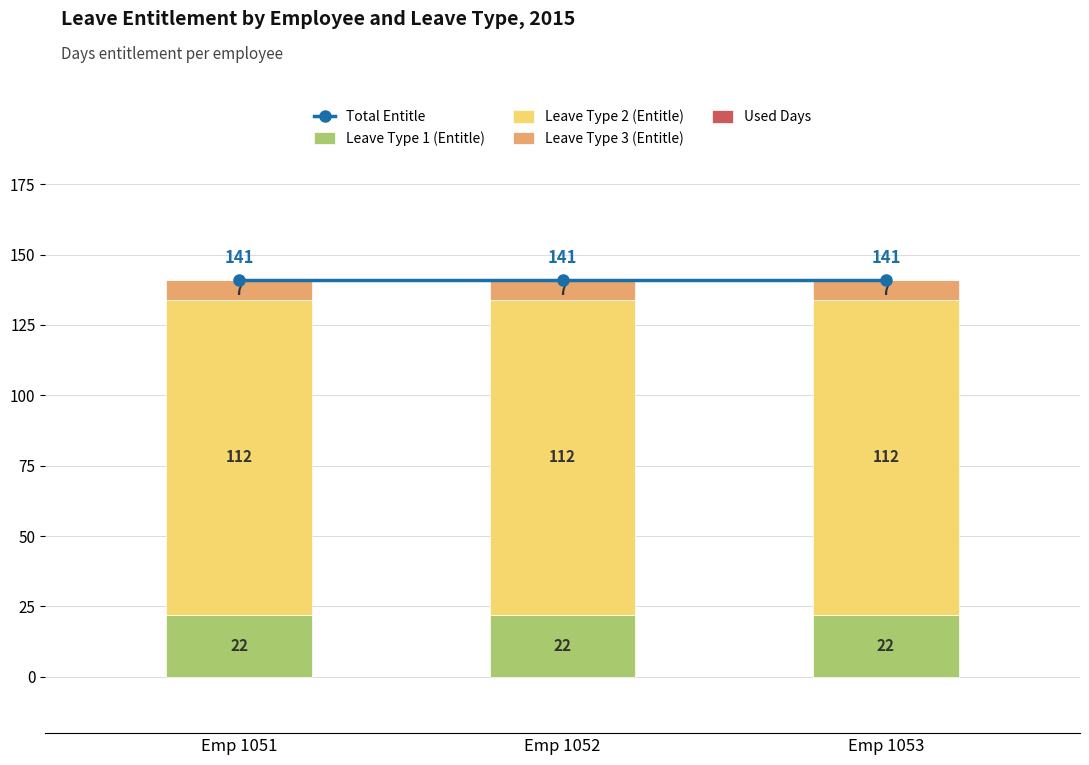

Reading right to left, what are all the values shown in this chart?

Total Entitle: 141	141	141
Leave Type 1 (Entitle): 22	22	22
Leave Type 2 (Entitle): 112	112	112
Leave Type 3 (Entitle): 7	7	7
Used Days: 0	0	0